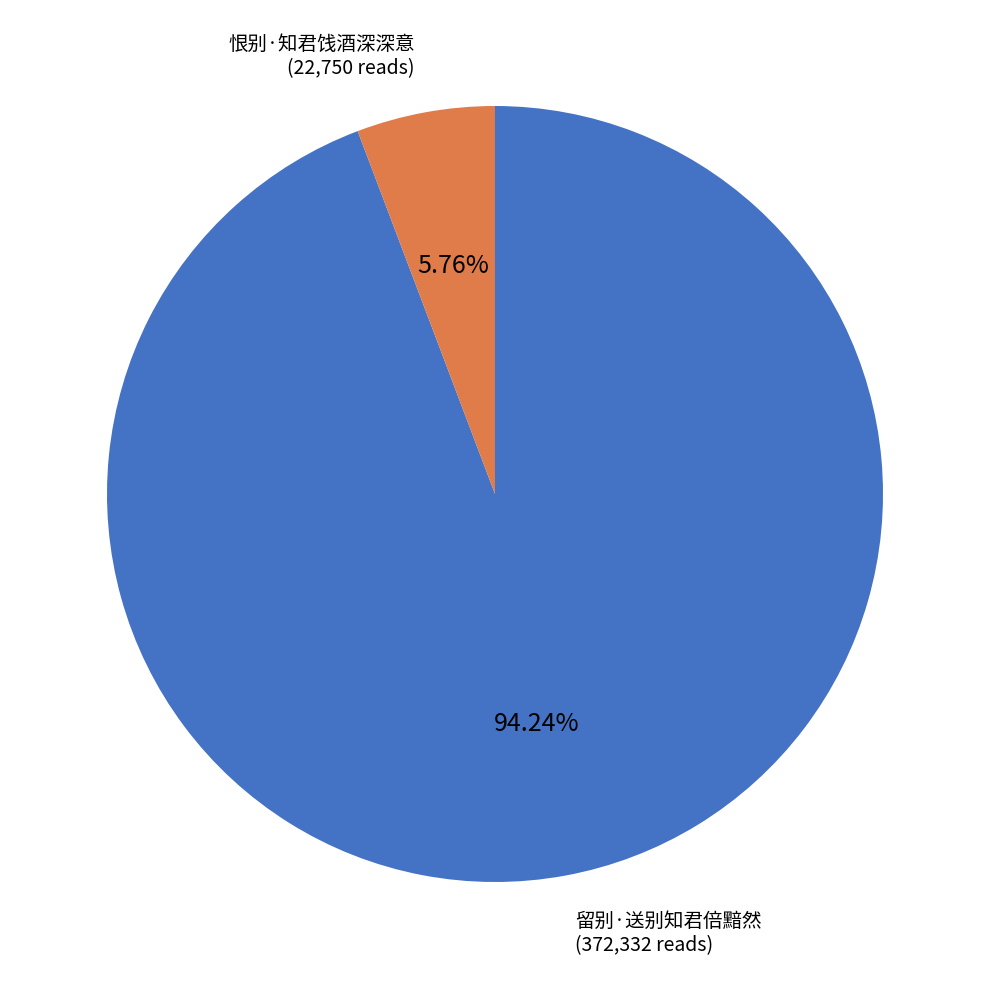

How many slices are in this pie chart?

2